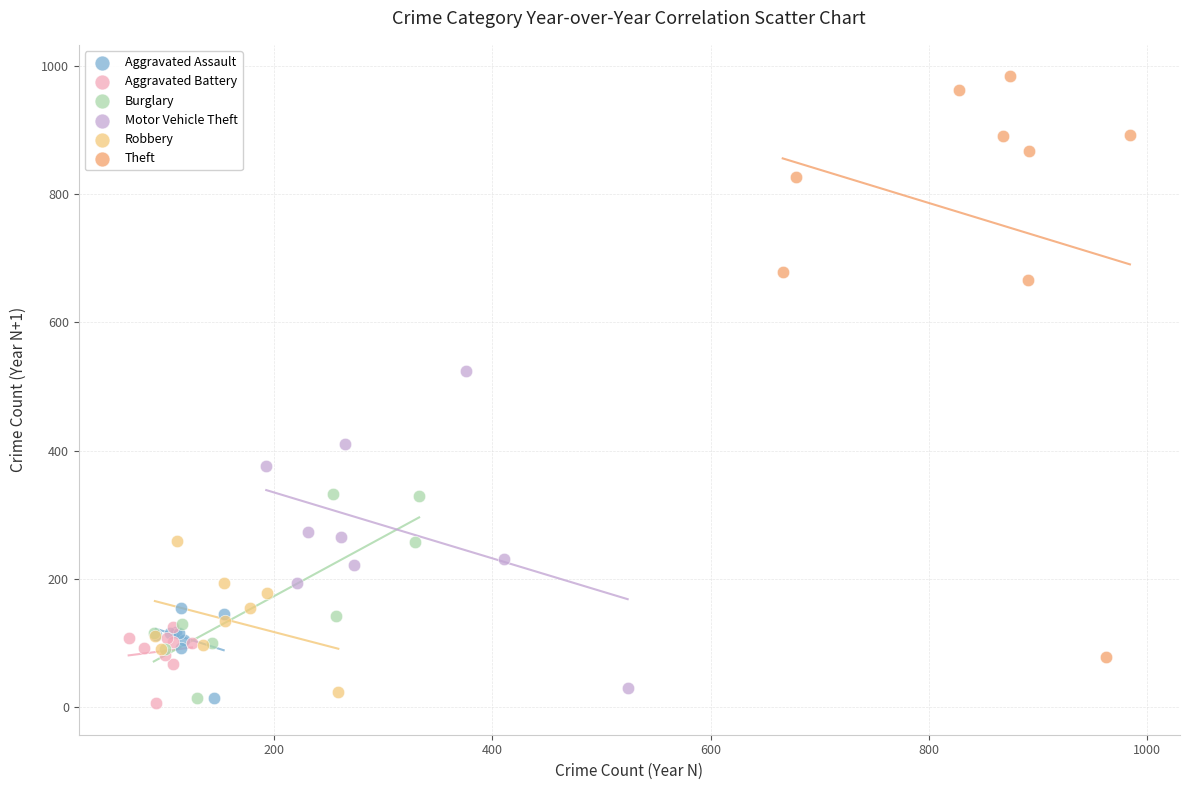

Which series reaches the maximum Y coordinate?

Theft